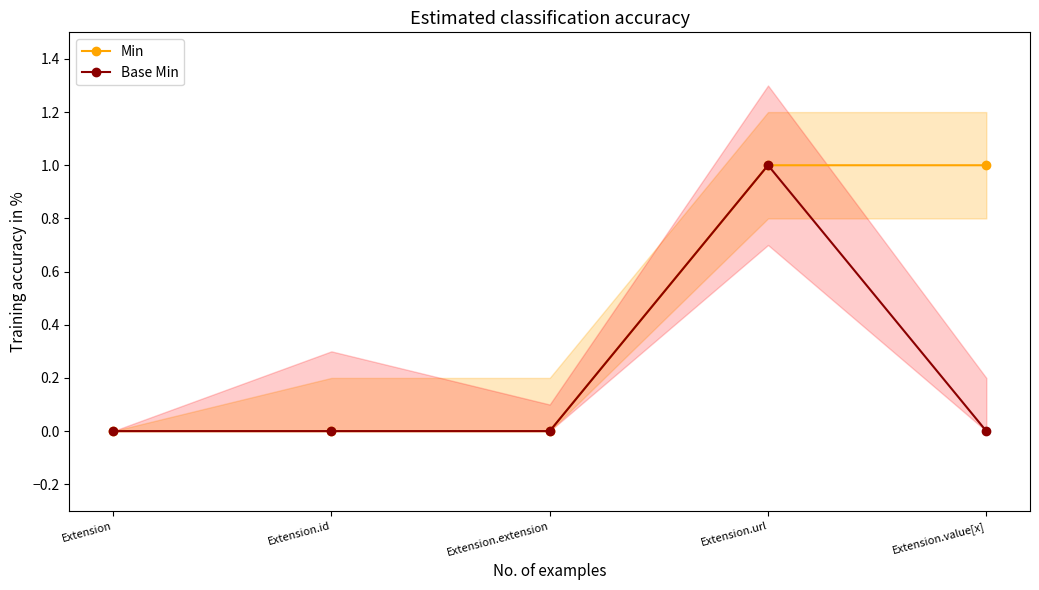

What are all the series names shown in the legend?

Min, Base Min